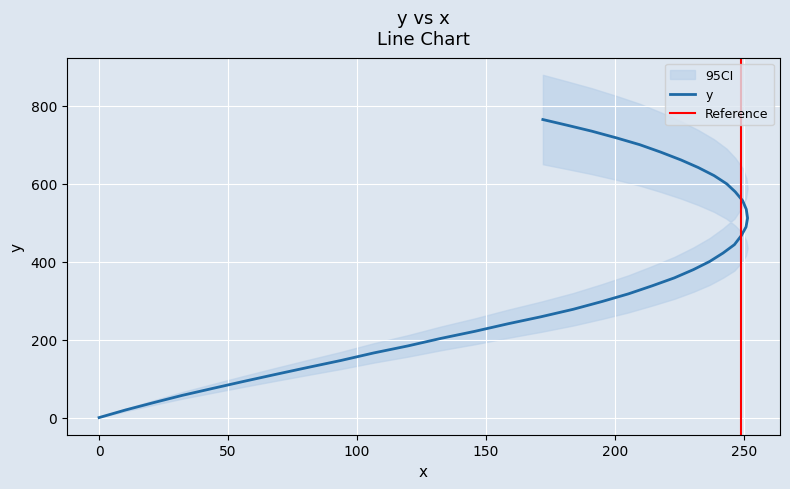

What is the sum of all values?

15192.8